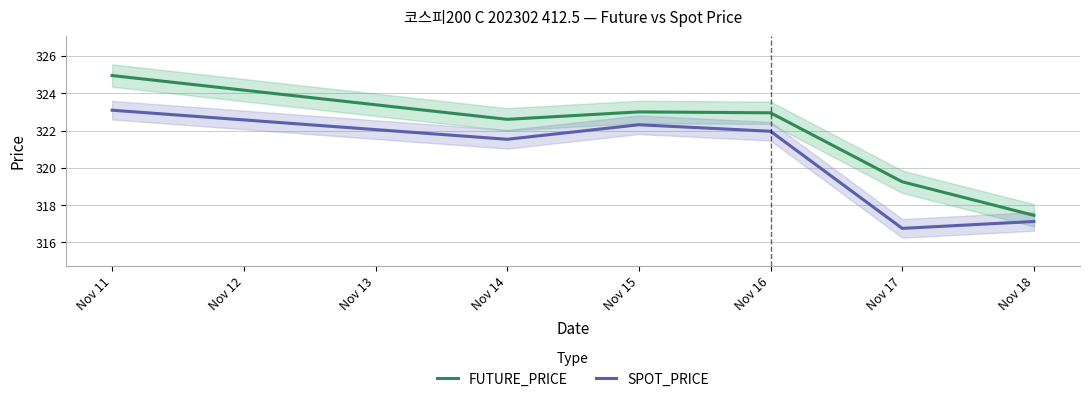

At which label does SPOT_PRICE first exceed 321?

Nov 11